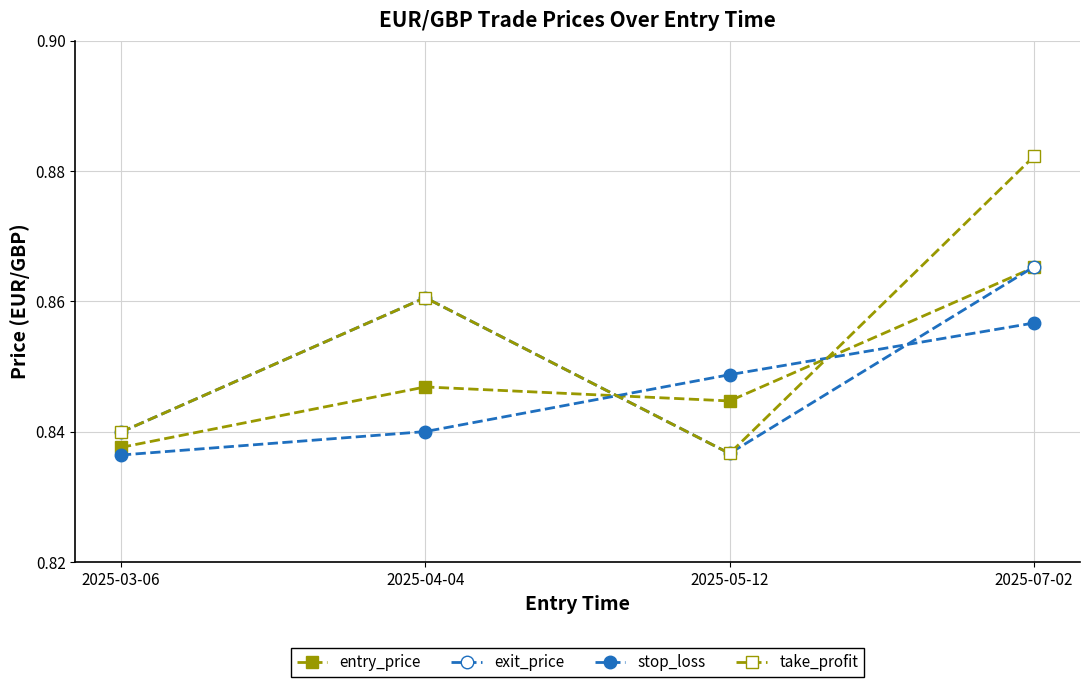

True or false: stop_loss has a value of 1.5 at 2025-03-06.

False